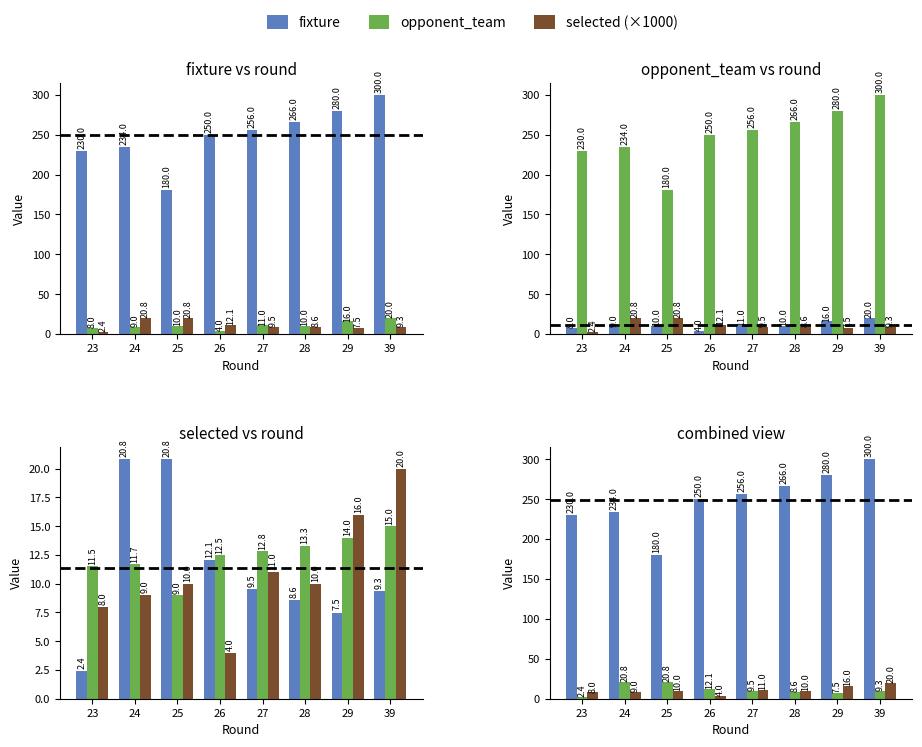

What is the total value across all series at 27?

276.5